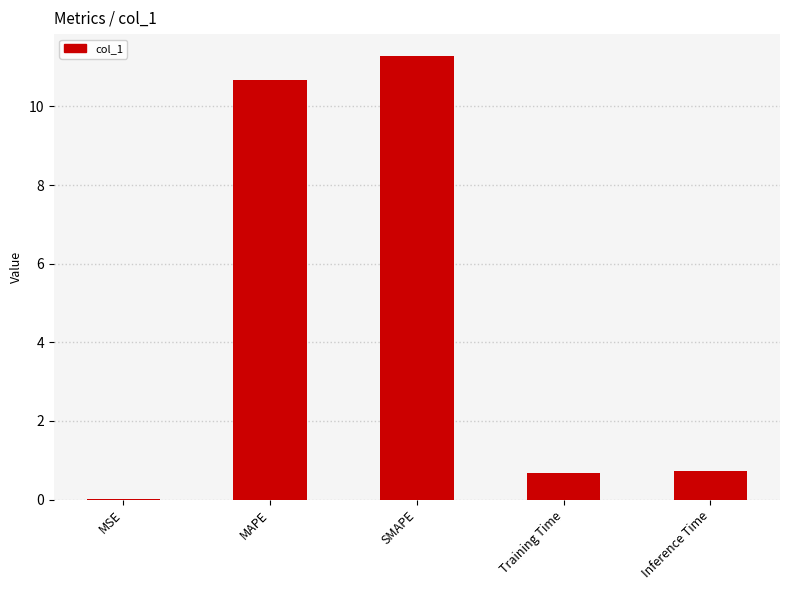

True or false: the data shows 0.0 at MSE.

True